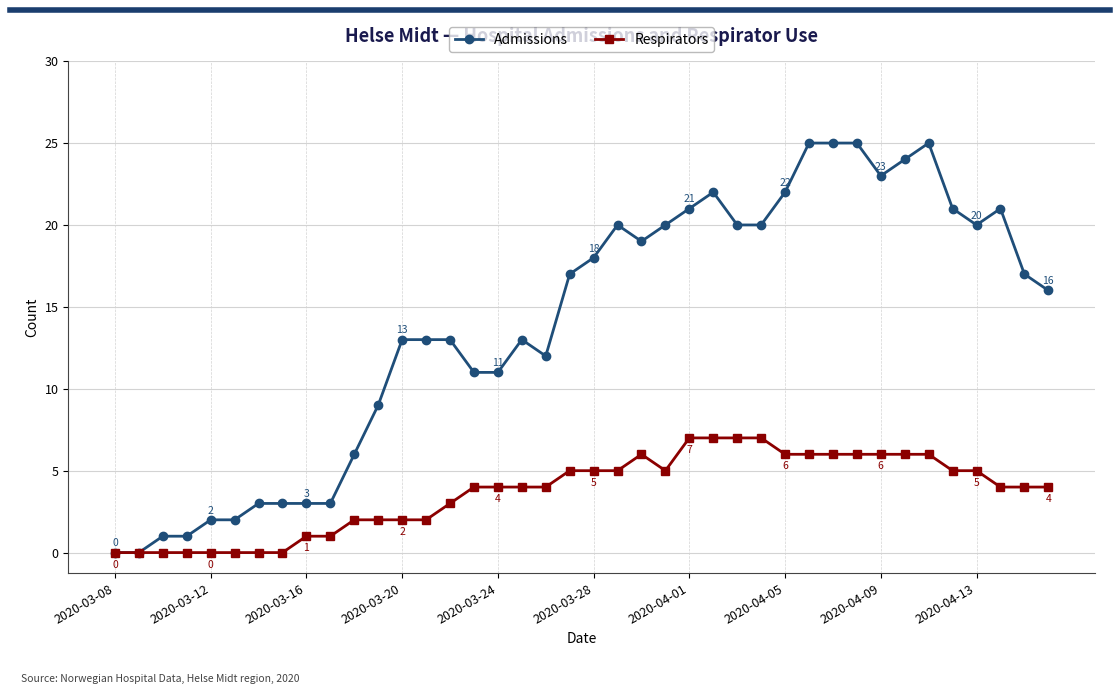

True or false: Admissions has more than 0 interior local peaks.

True